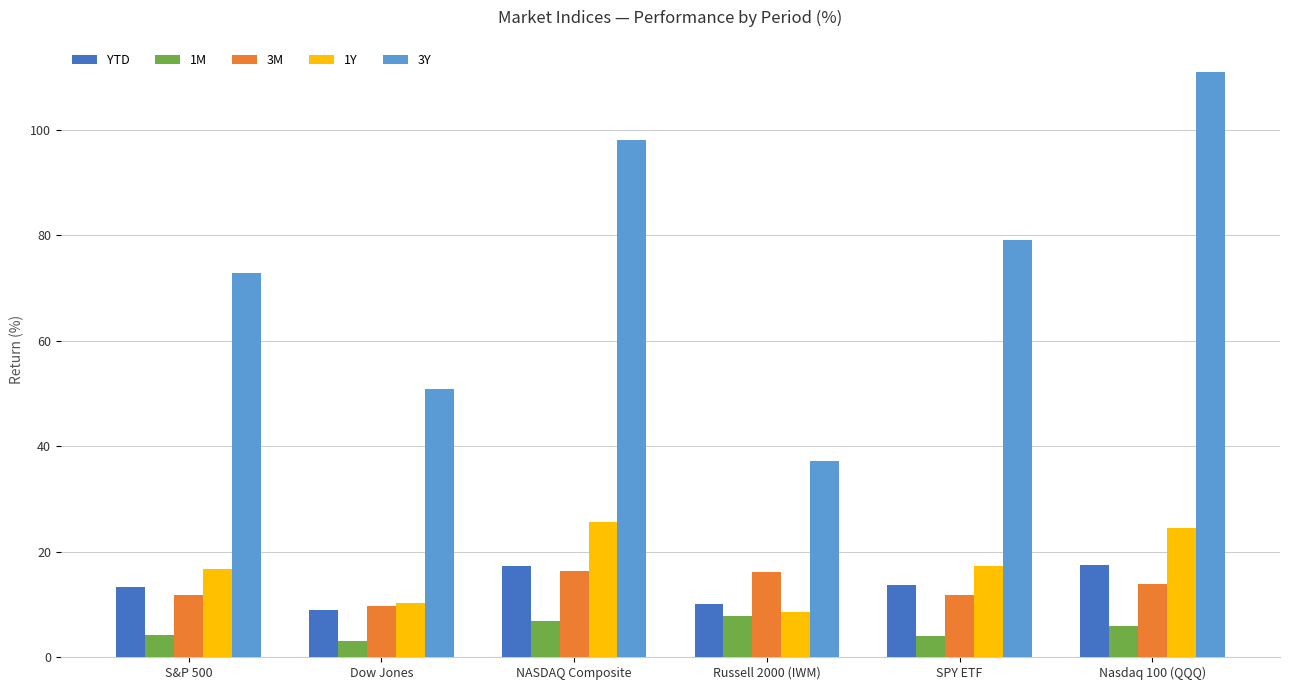

Which series has the widest spread of values?

3Y